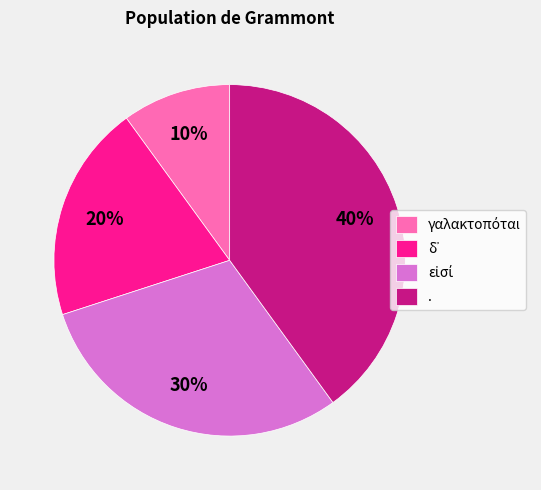

To the nearest percent, what is the difference between the largest and smallest slice percentages?

30%